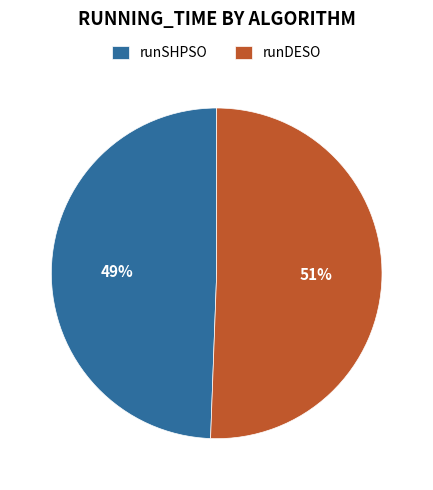

To the nearest percent, what portion does runDESO represent?

51%